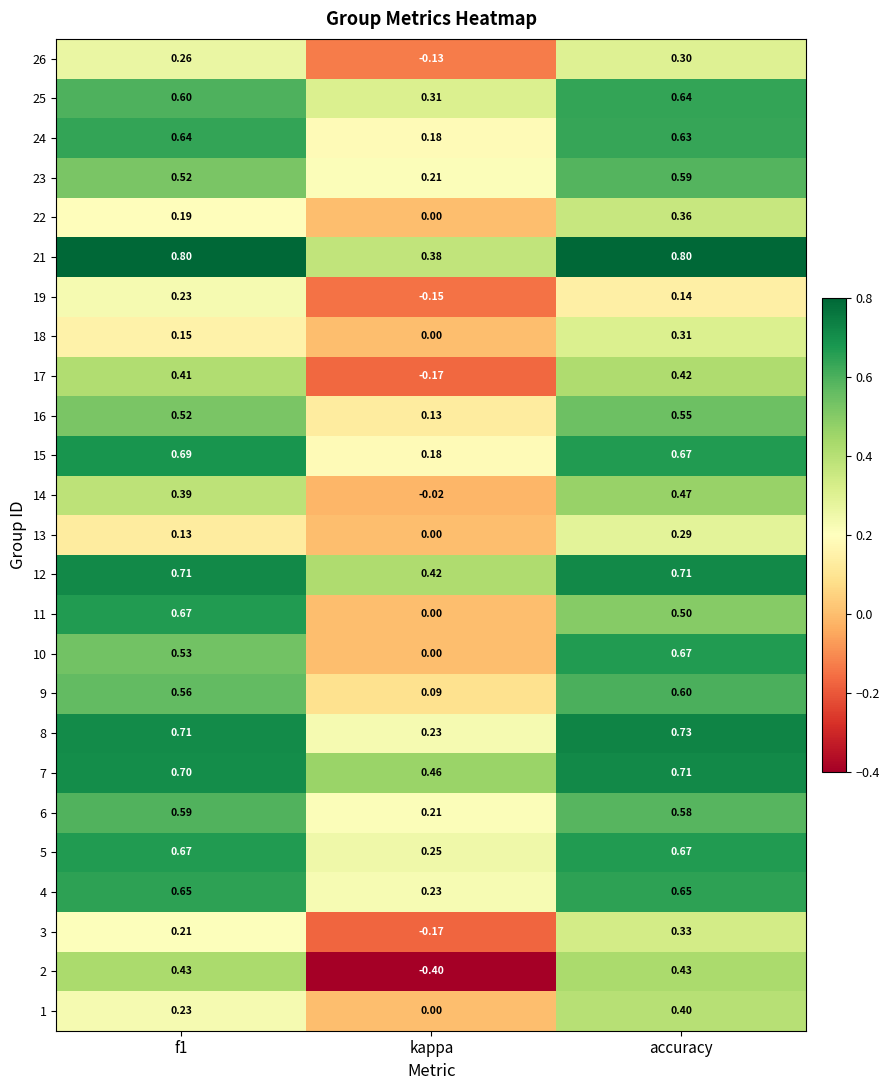

Is the value of 22 at f1 greater than the value of 5 at f1?

No